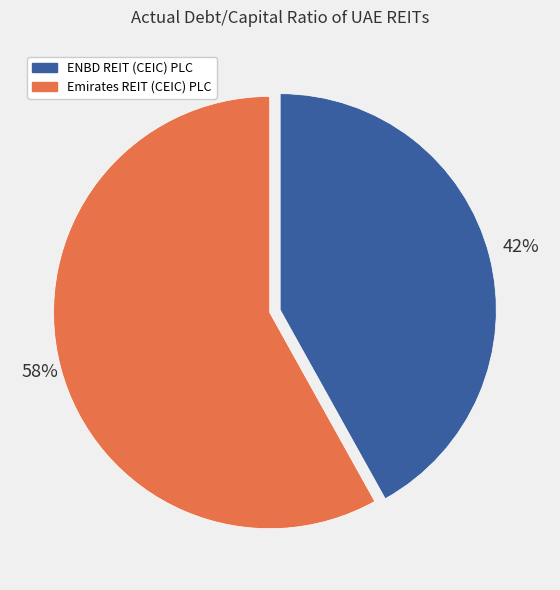

Which category accounts for the majority?

Emirates REIT (CEIC) PLC